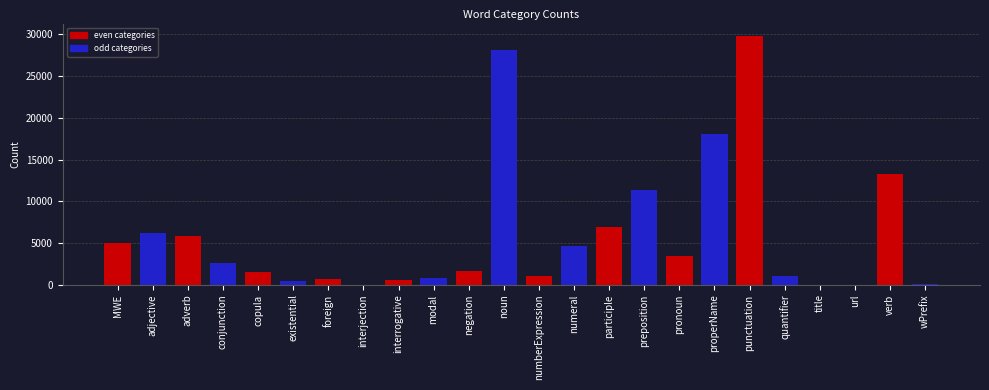

Which has a higher value, adjective or participle?

participle